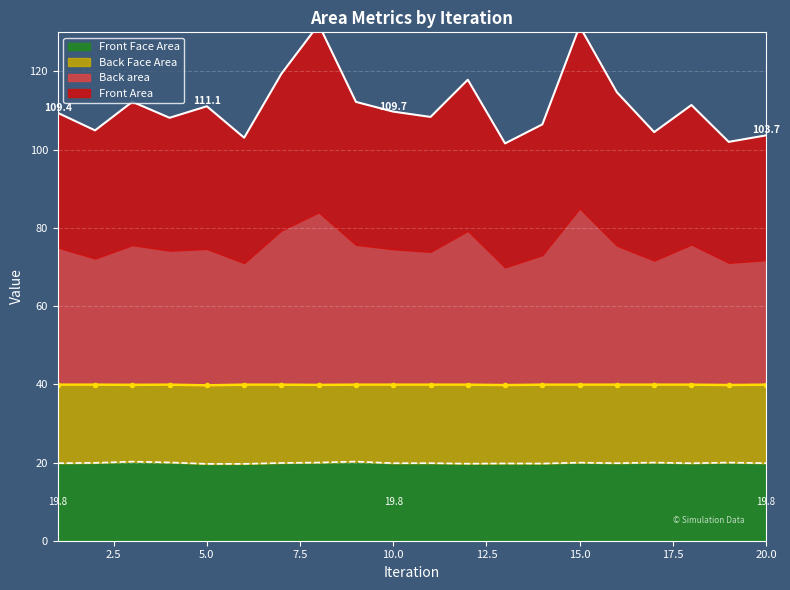

At which category does Front Area reach its first local peak?

3